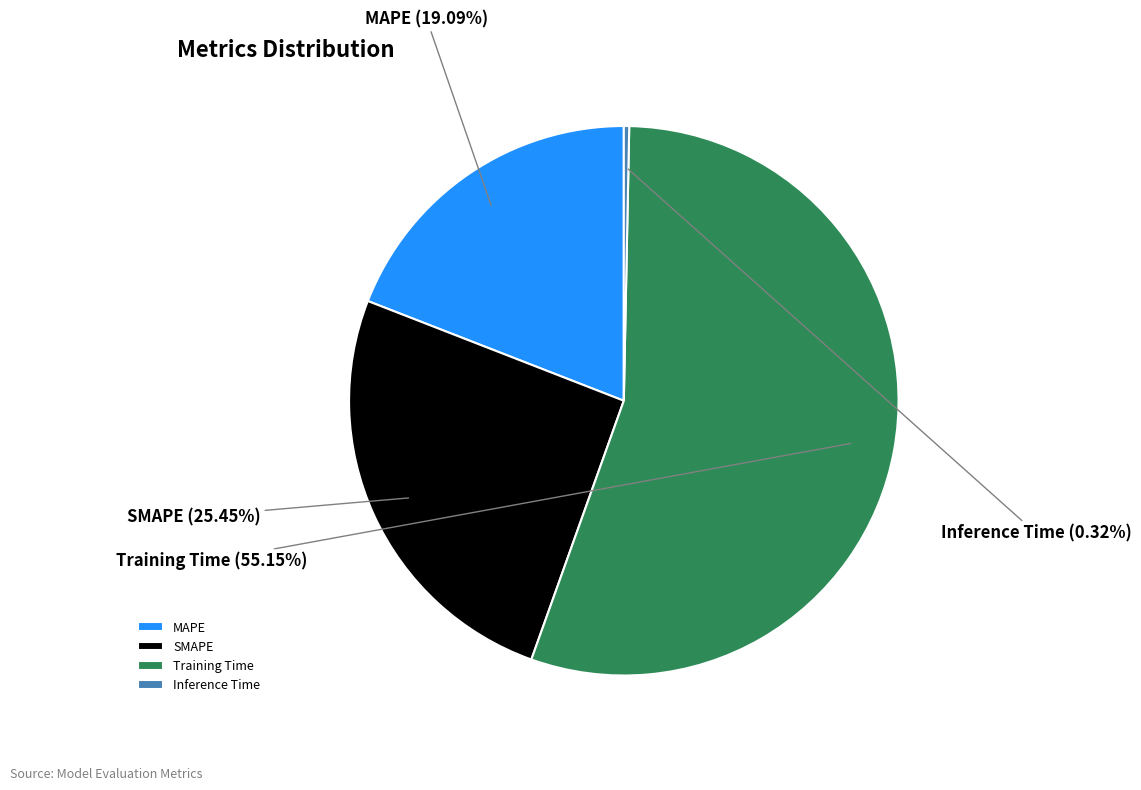

To the nearest percent, what is the combined percentage of Inference Time and Training Time?

55%